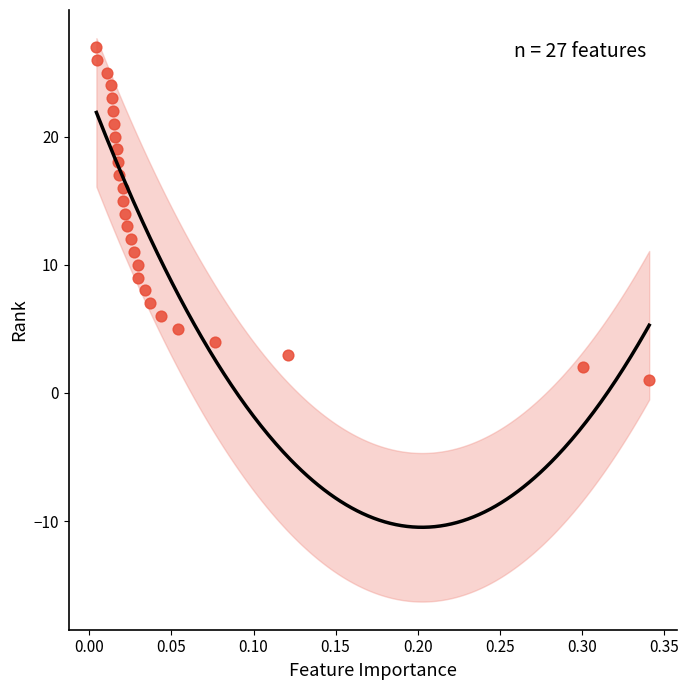

What is the range of Y values (max minus min)?

26